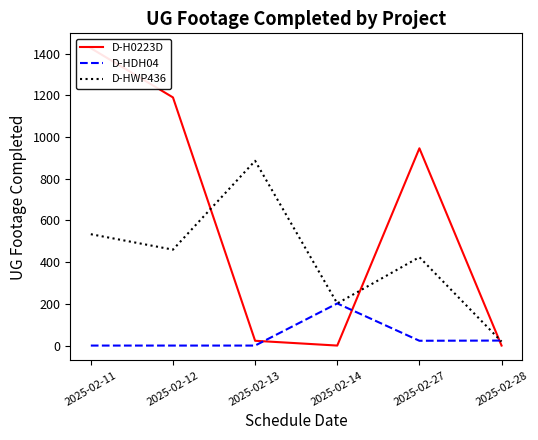

Which series has the widest spread of values?

D-H0223D